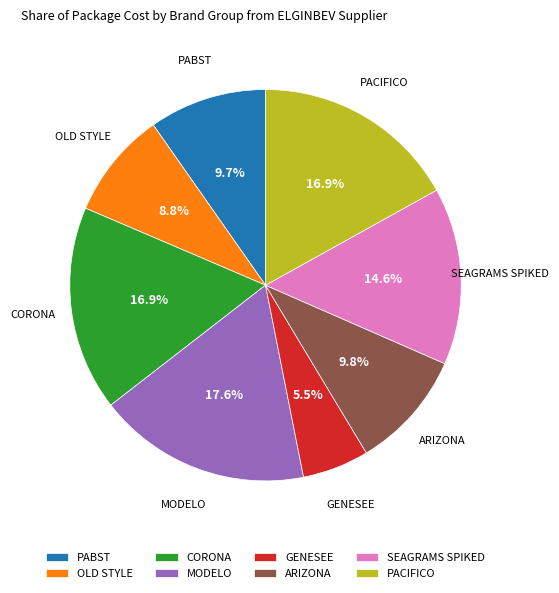

Which category has the smallest portion of the pie?

GENESEE